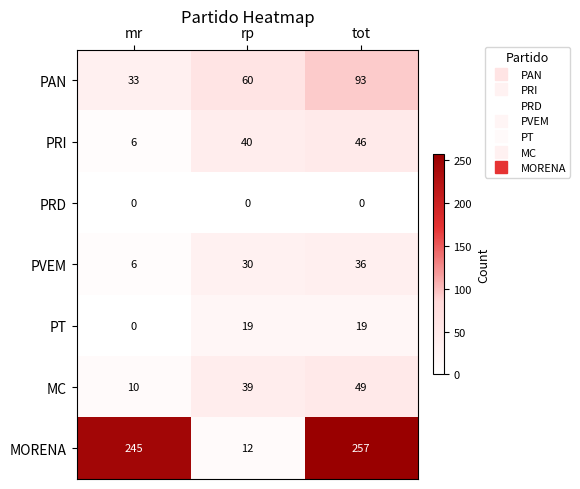

Rank the series at rp from highest to lowest value.

PAN, PRI, MC, PVEM, PT, MORENA, PRD